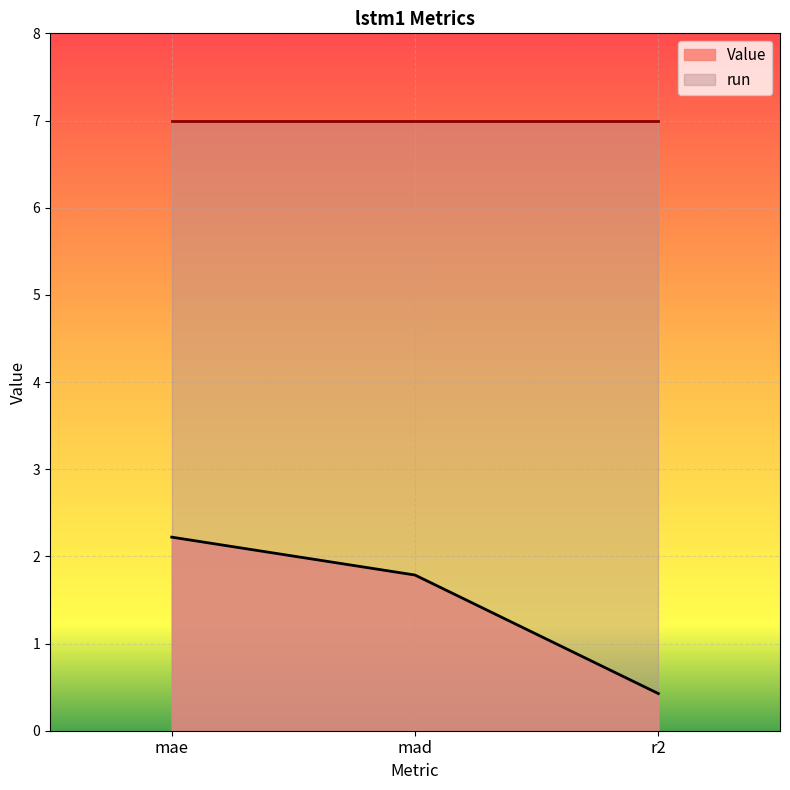

The value at mae is 1.4. True or false?

False